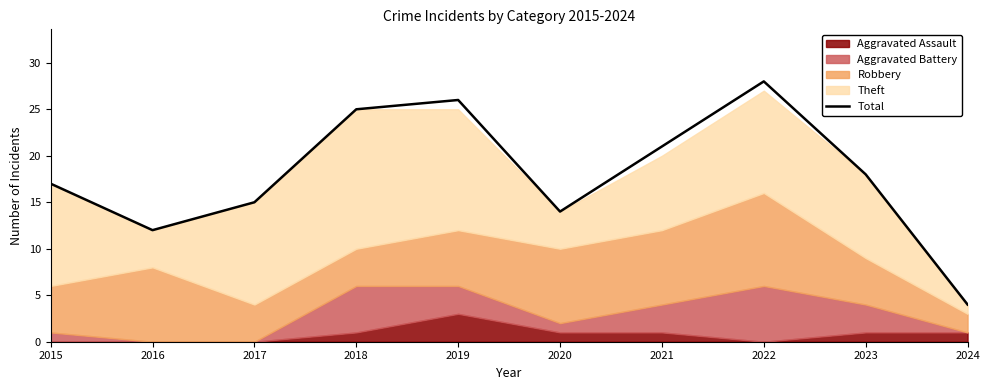

Is it true that the value at 2019 is 26?

True